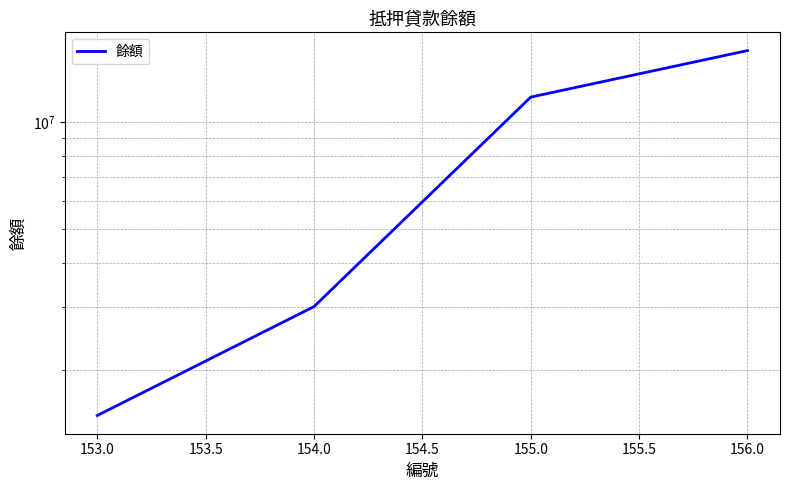

Is it true that the value at 154.0 is 1792951?

False